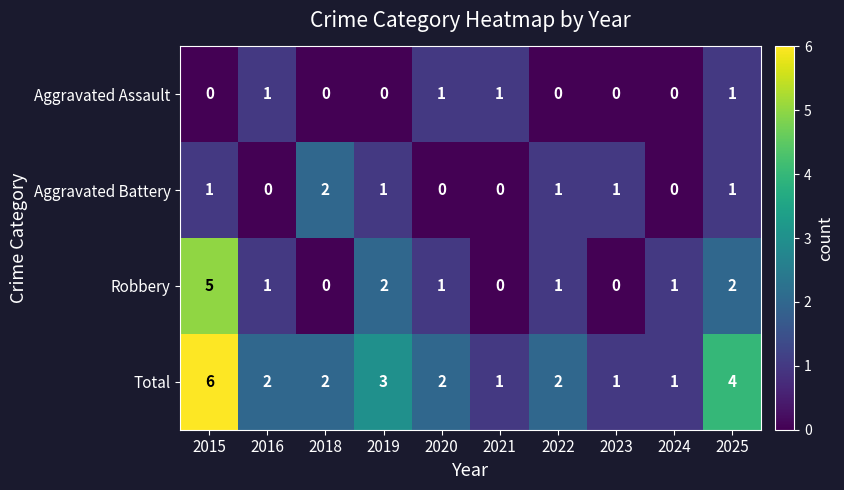

The value of Robbery at 2015 is 3. True or false?

False